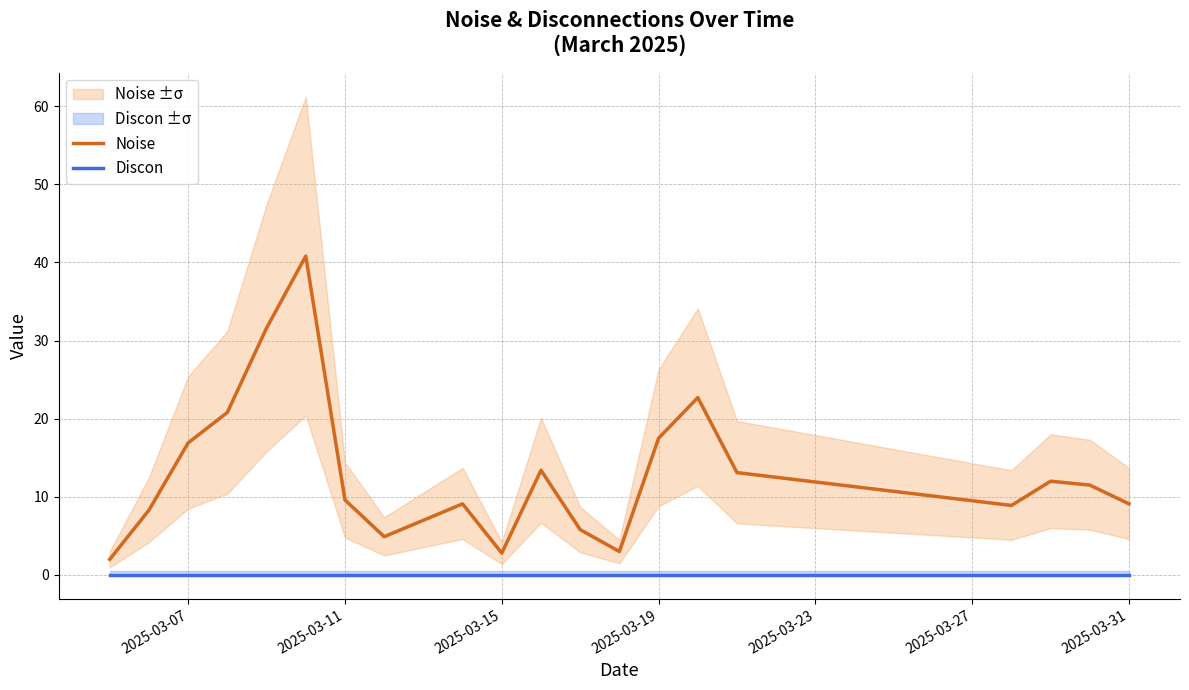

True or false: Noise has a value of 9.6 at 2025-03-11.

True